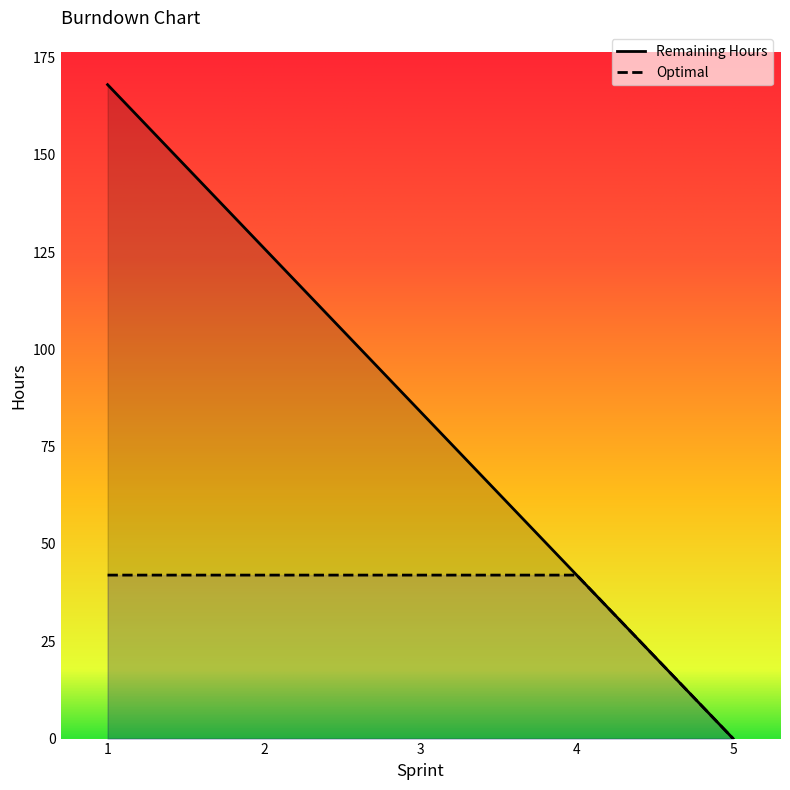

At which label does y first exceed 84?

1